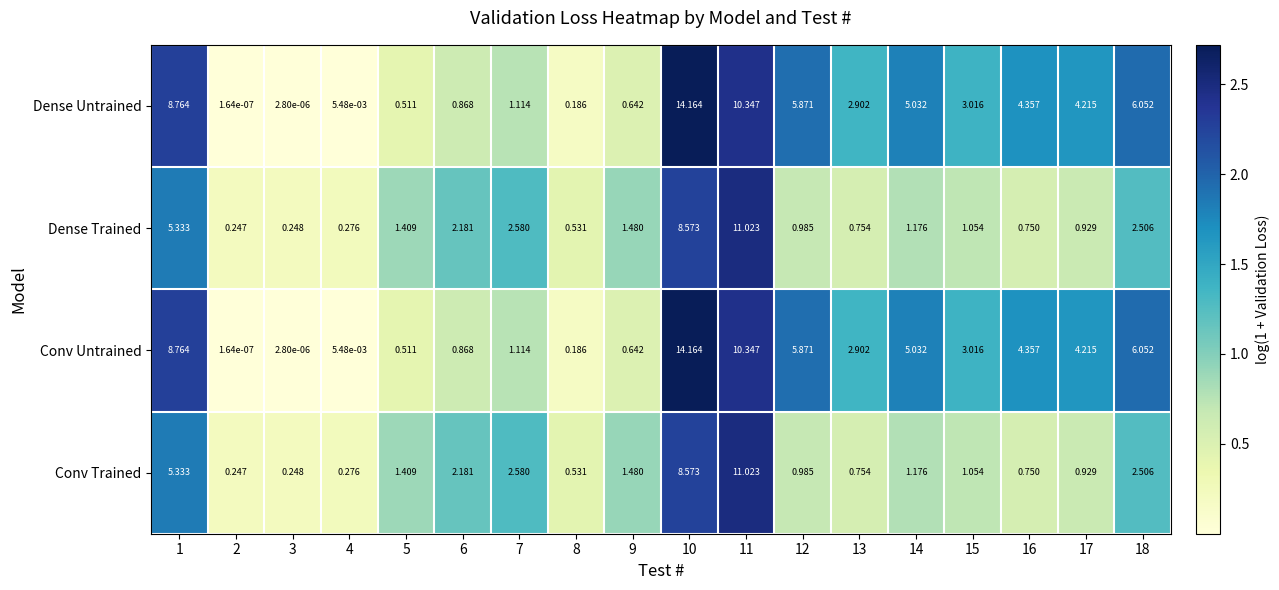

Is the value of Conv Trained at 8 greater than the value of Conv Untrained at 10?

No